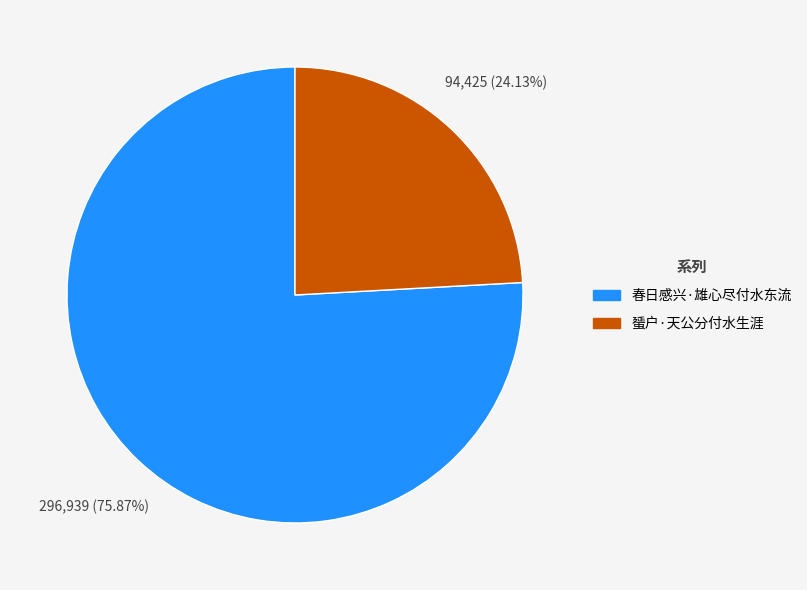

Between 春日感兴·雄心尽付水东流 and 蜑户·天公分付水生涯, which is larger?

春日感兴·雄心尽付水东流